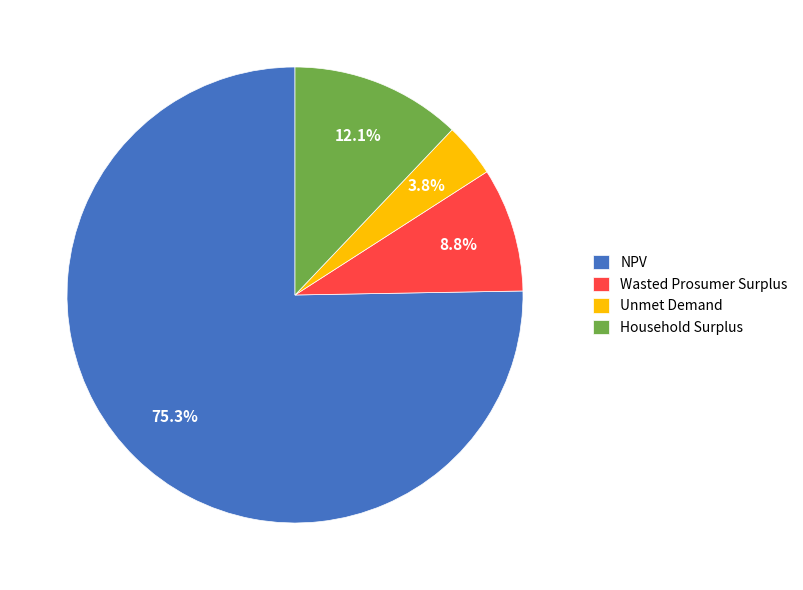

Which has a higher value, NPV or Wasted Prosumer Surplus?

NPV